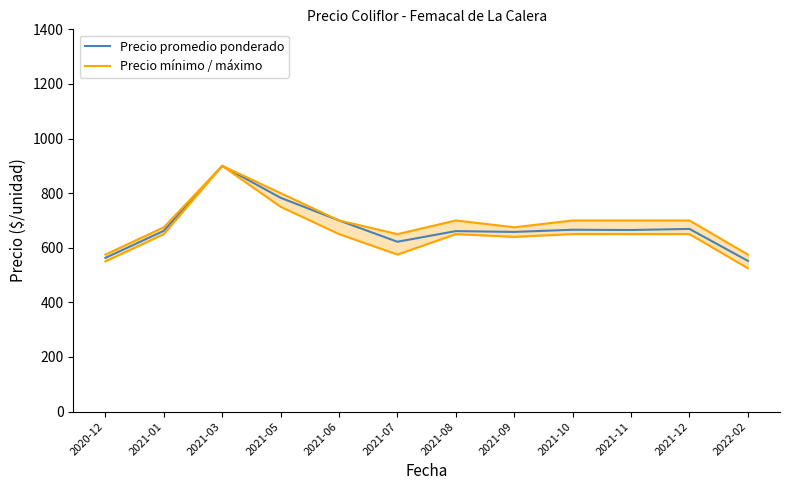

Between 2021-05 and 2020-12, which is larger?

2021-05